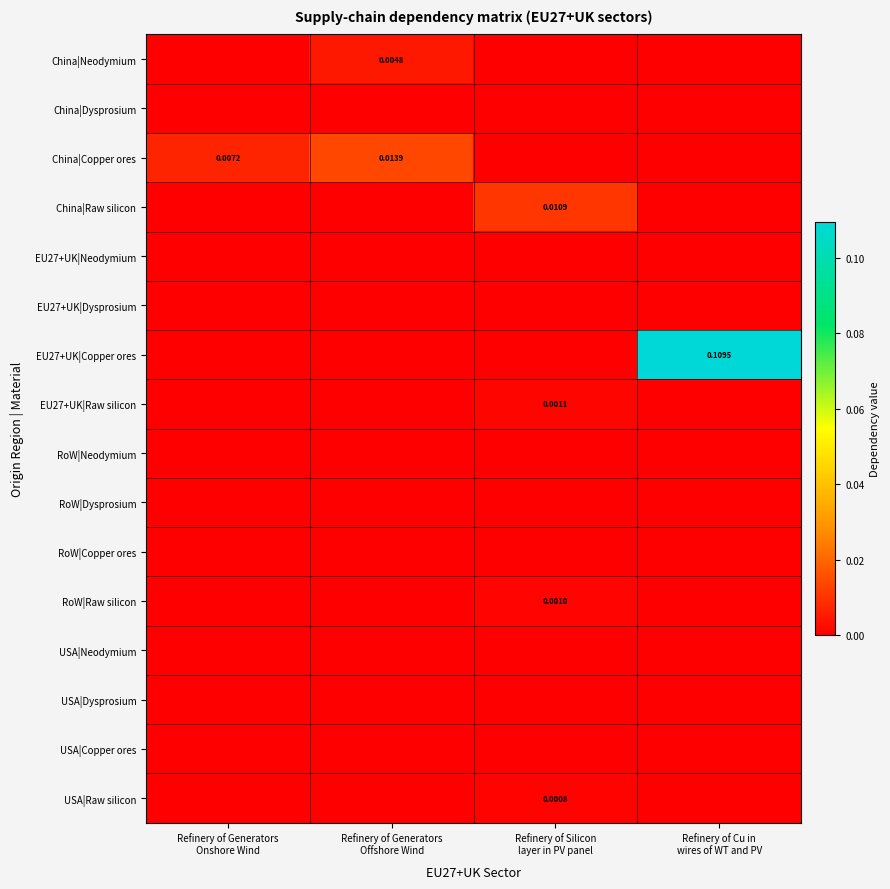

Between Refinery of Cu in
wires of WT and PV and Refinery of Generators
Onshore Wind, which is larger?

Refinery of Cu in
wires of WT and PV